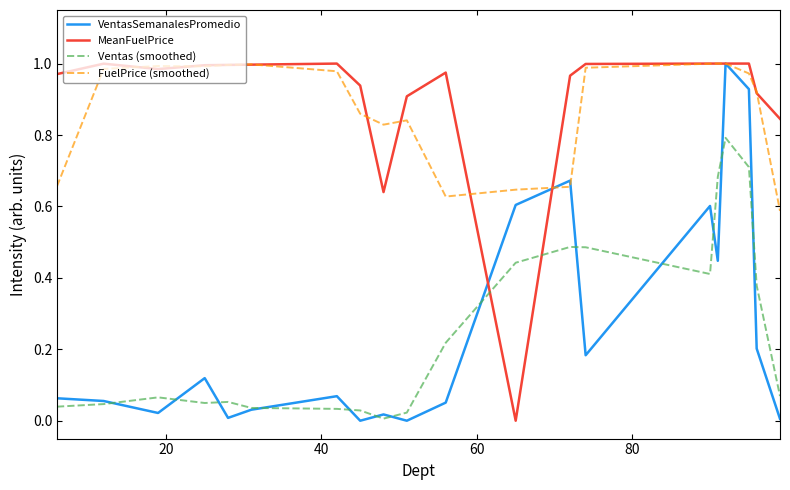

True or false: MeanFuelPrice and Ventas (smoothed) cross at least once.

True